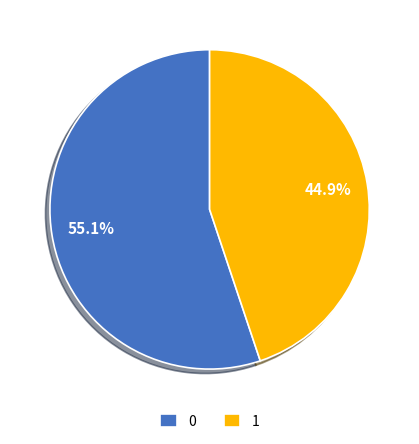

Count the number of slices in the pie.

2